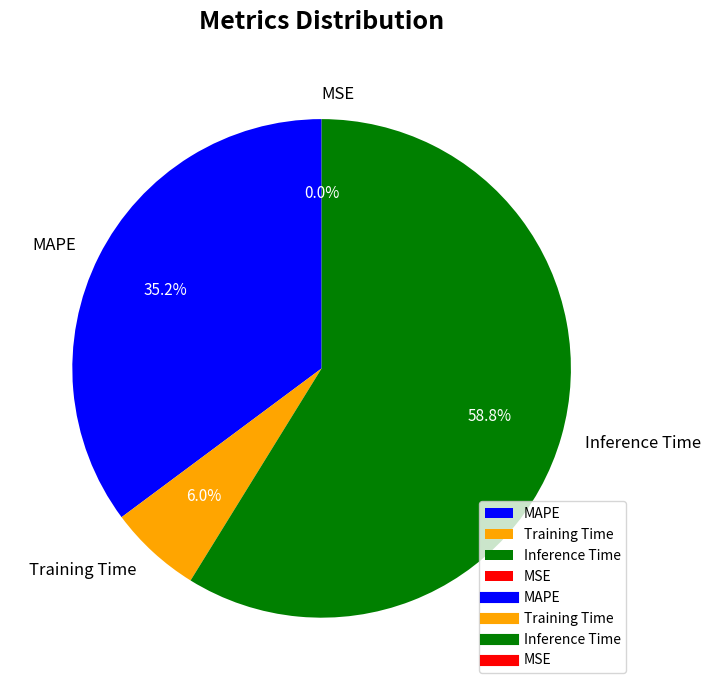

Does Inference Time account for over 50% of the chart?

Yes